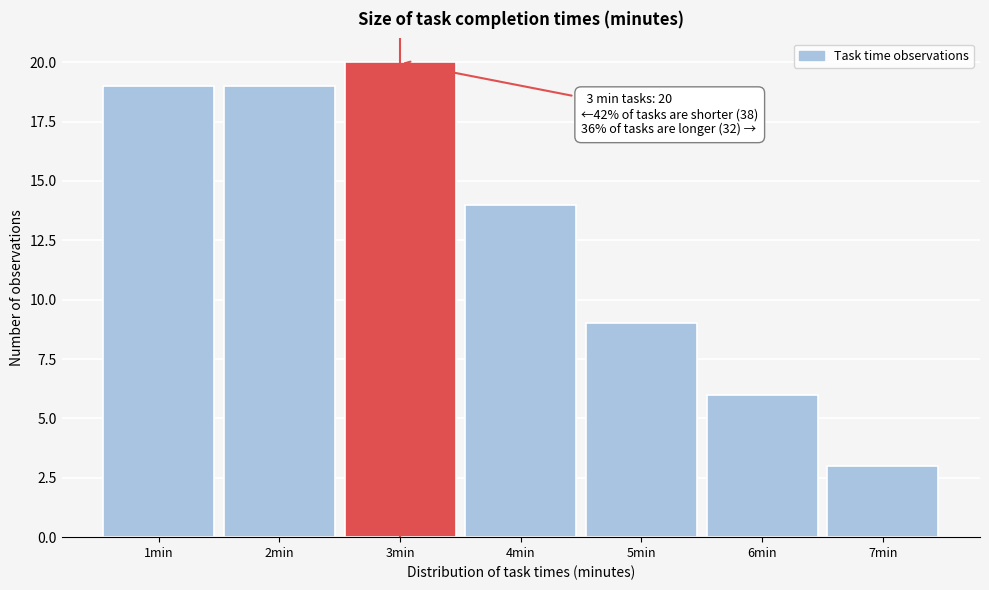

Which range on the x-axis has the tallest bar?

2.5 to 3.5